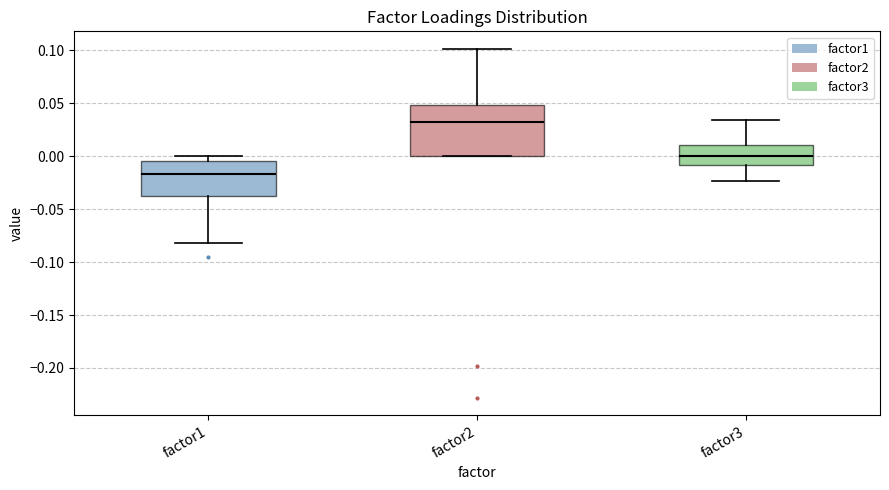

Which box has the highest median line?

factor2